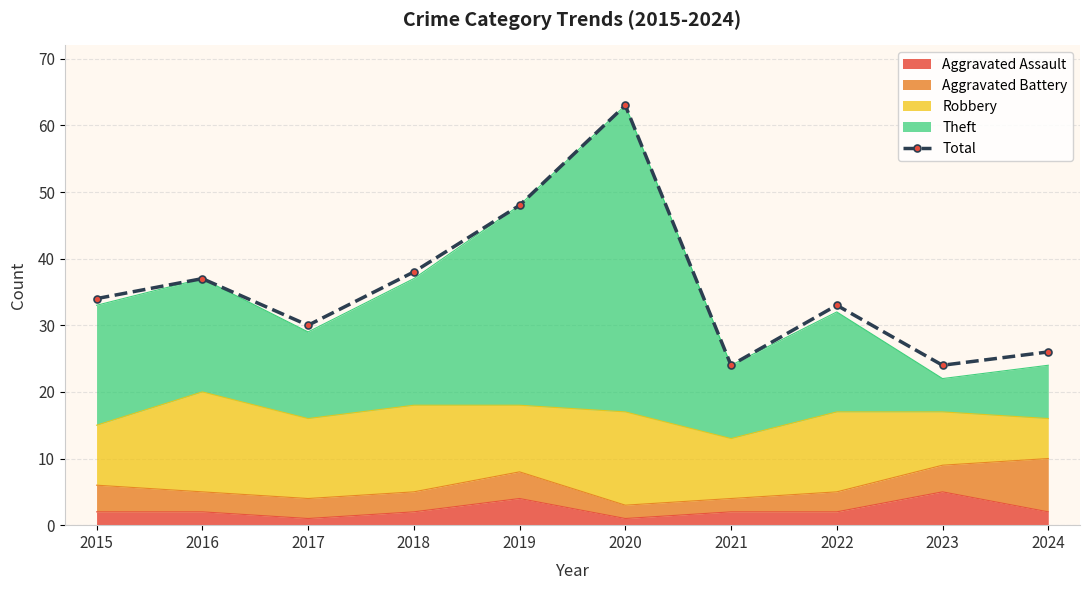

At which label is the value closest to 43?

2018